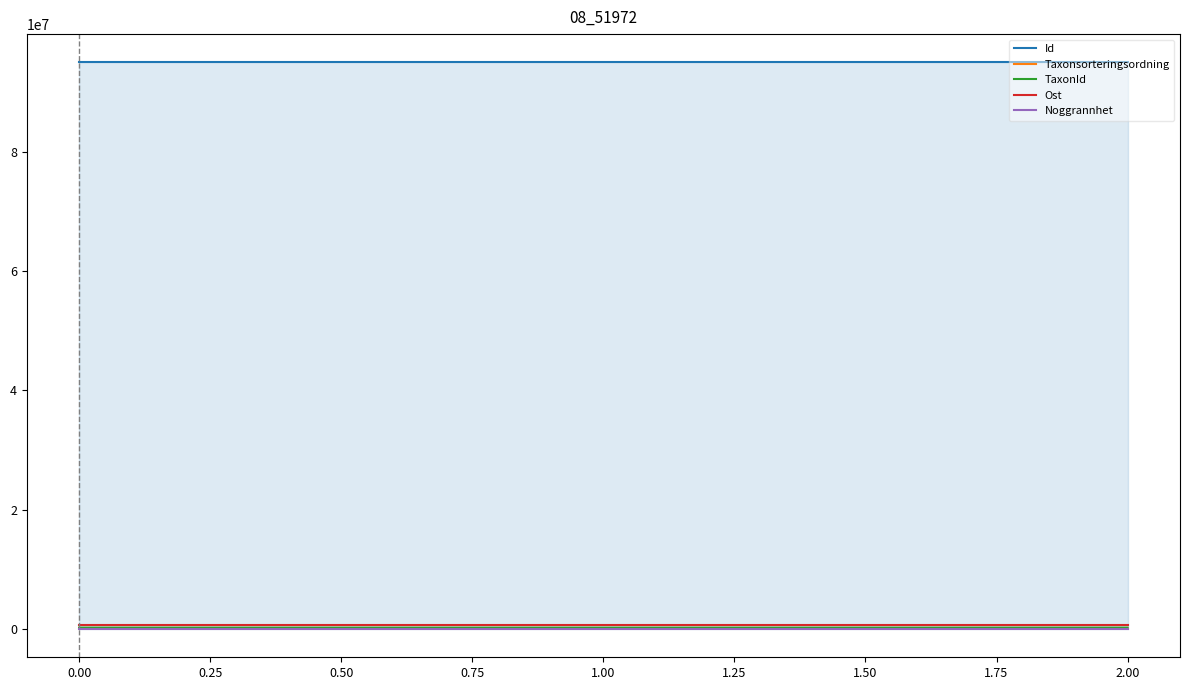

What are all the series names shown in the legend?

Id, Taxonsorteringsordning, TaxonId, Ost, Noggrannhet